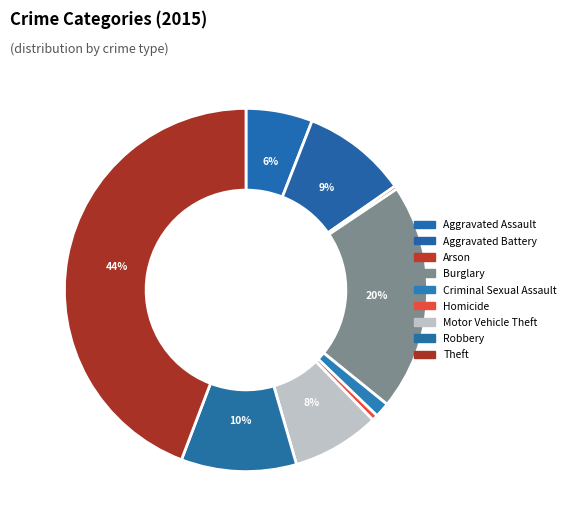

The Arson slice represents 0% of the pie. True or false?

True